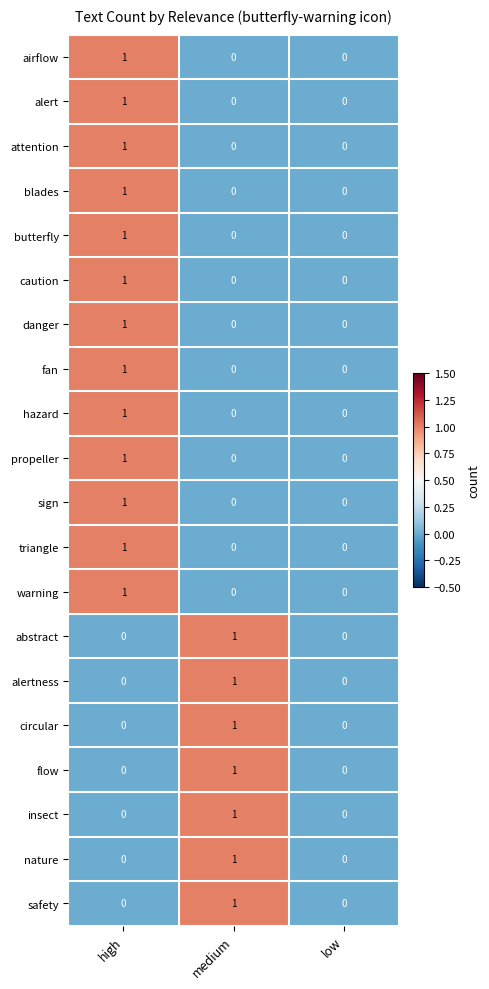

At which category is the sum across all series the highest?

high